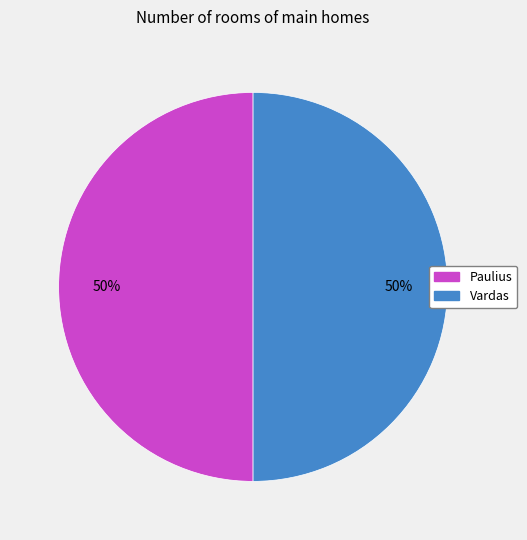

To the nearest percent, what is the combined percentage of Vardas and Paulius?

100%